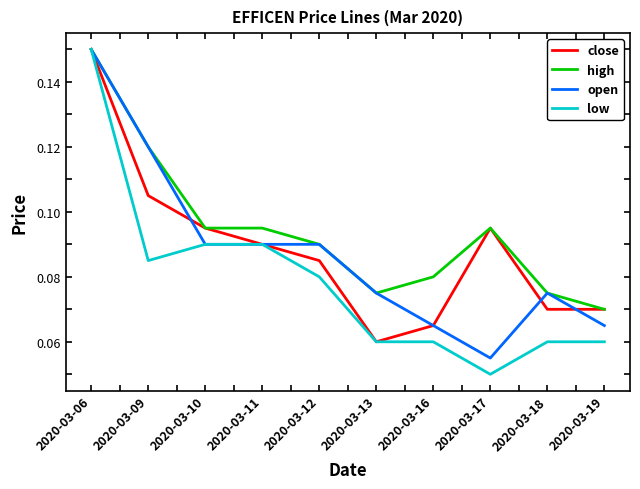

Which series has the largest range (max minus min)?

low